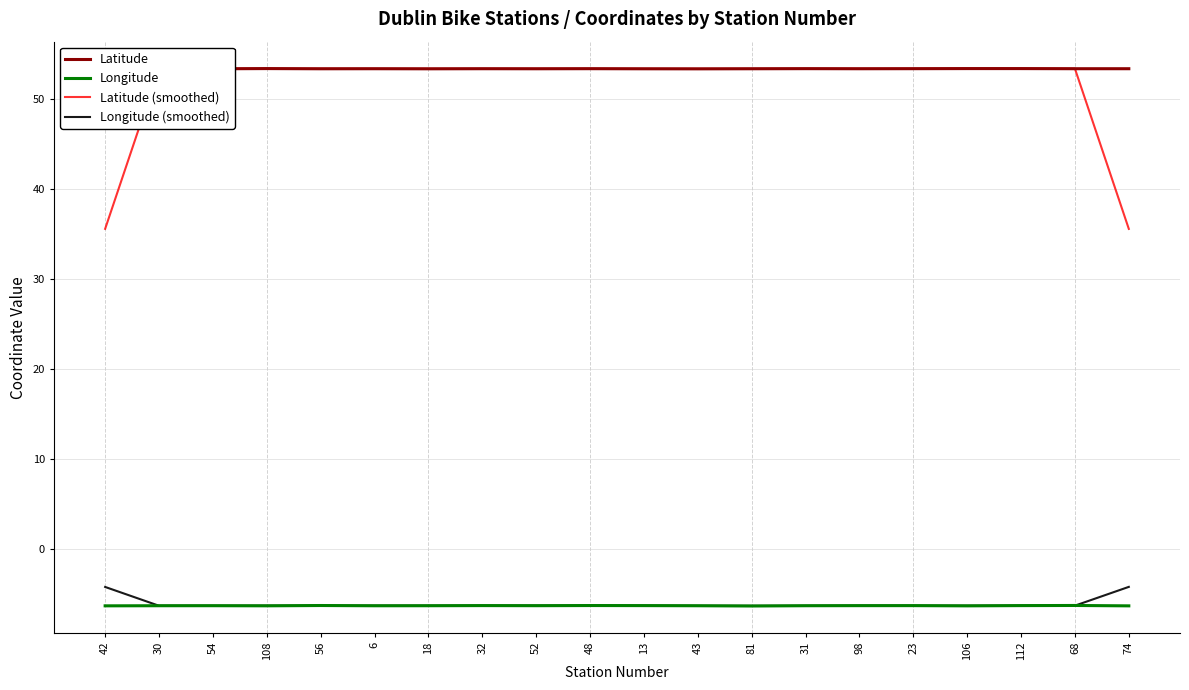

Is it true that Longitude (smoothed) equals -9.4 at 23?

False